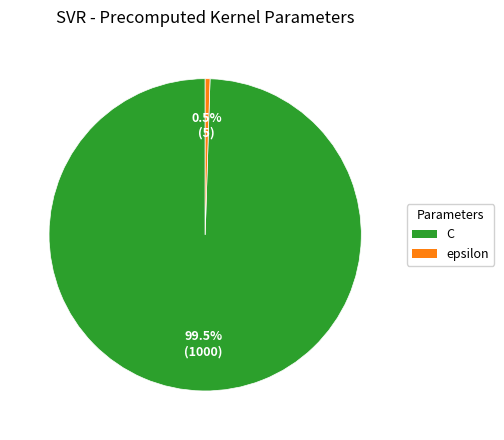

Does any single category account for the majority?

Yes